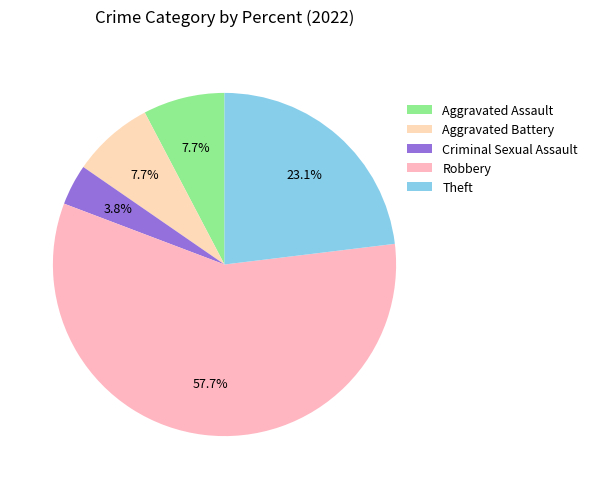

Approximately how many times larger is the value at Robbery compared to Criminal Sexual Assault?

15.0